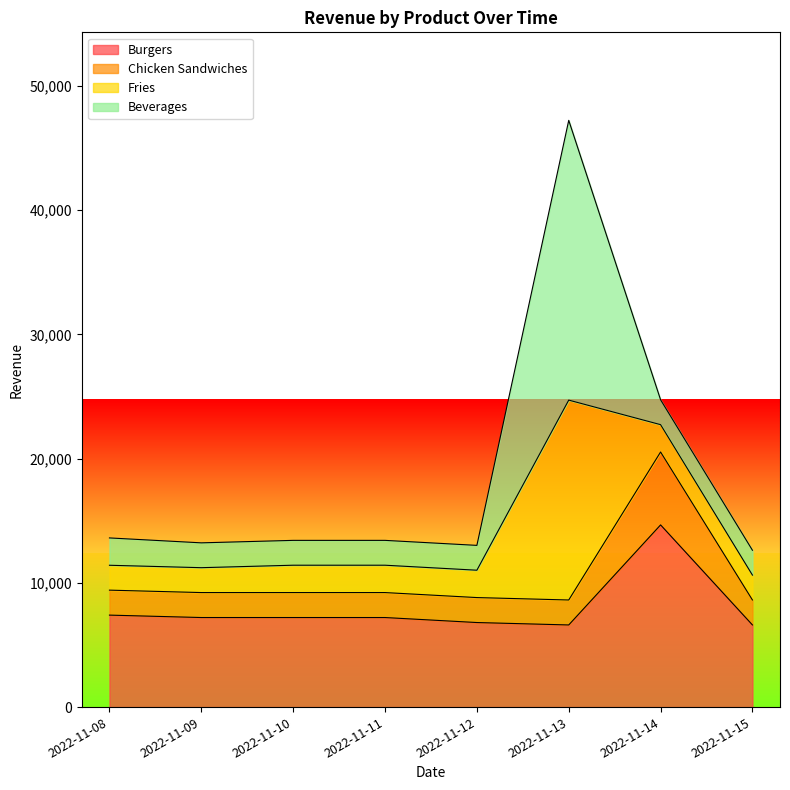

What are all the series names shown in the legend?

Burgers, Chicken Sandwiches, Fries, Beverages